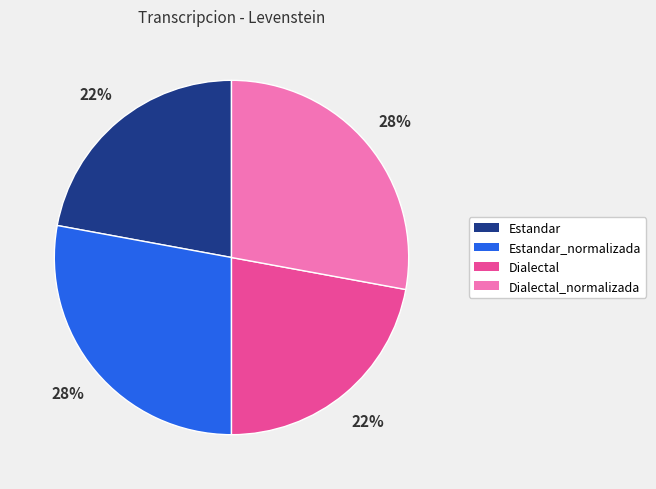

Is it true that Dialectal_normalizada is 28% of the pie?

True